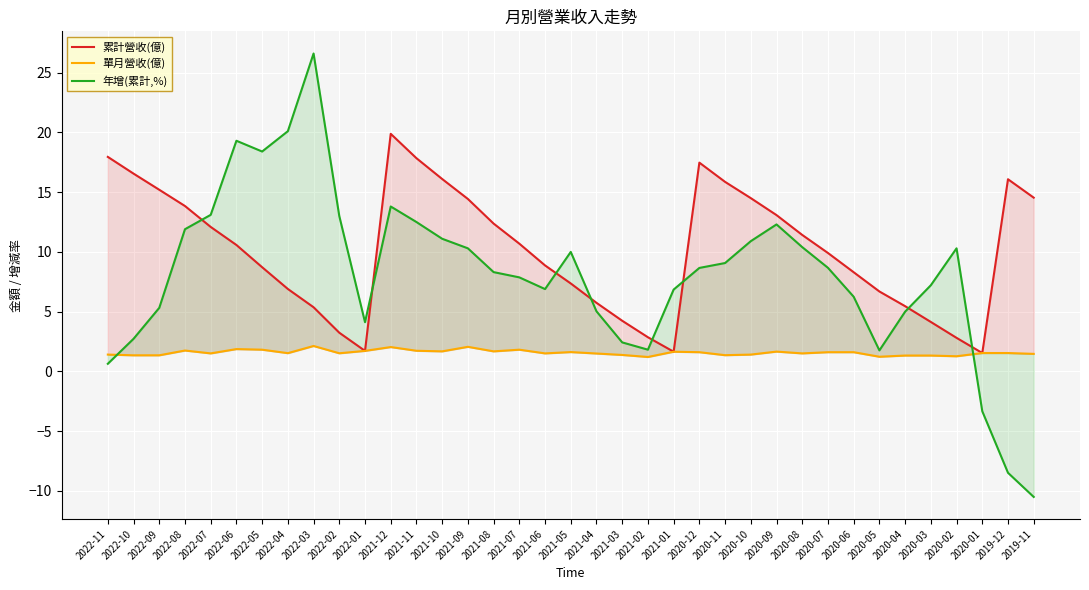

At how many categories does at least one series exceed -6?

37